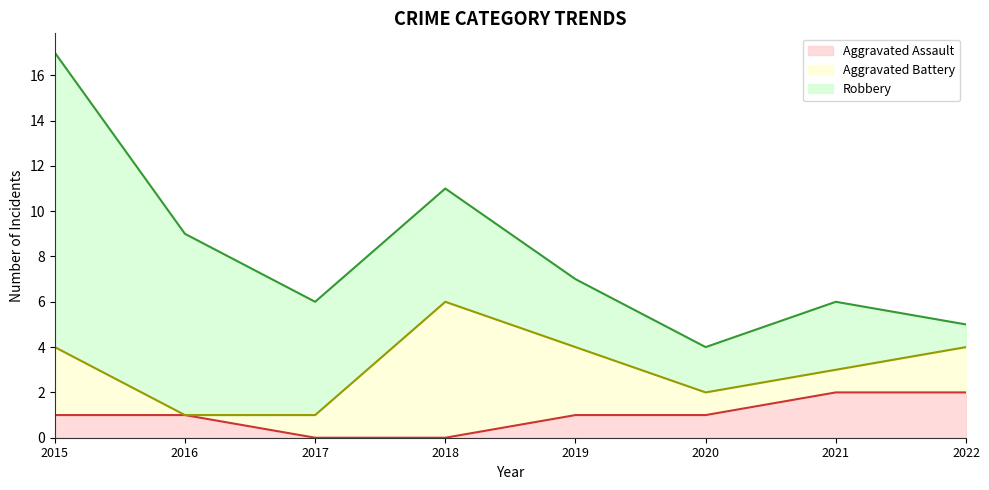

What is the value of the Robbery point at the 7th from the left?

3